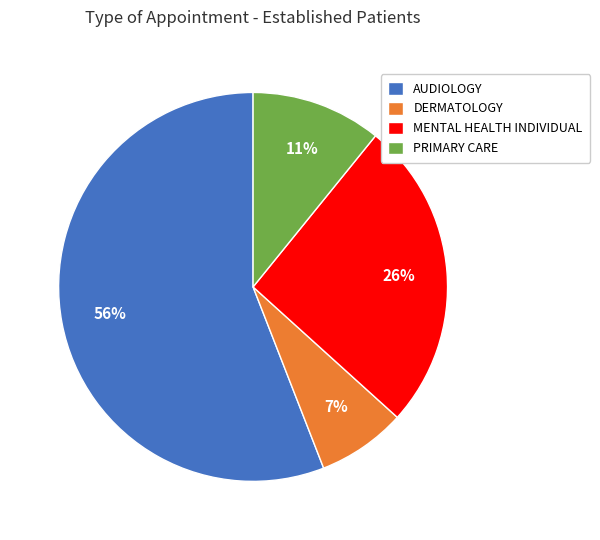

What percentage is the AUDIOLOGY slice, to the nearest percent?

56%